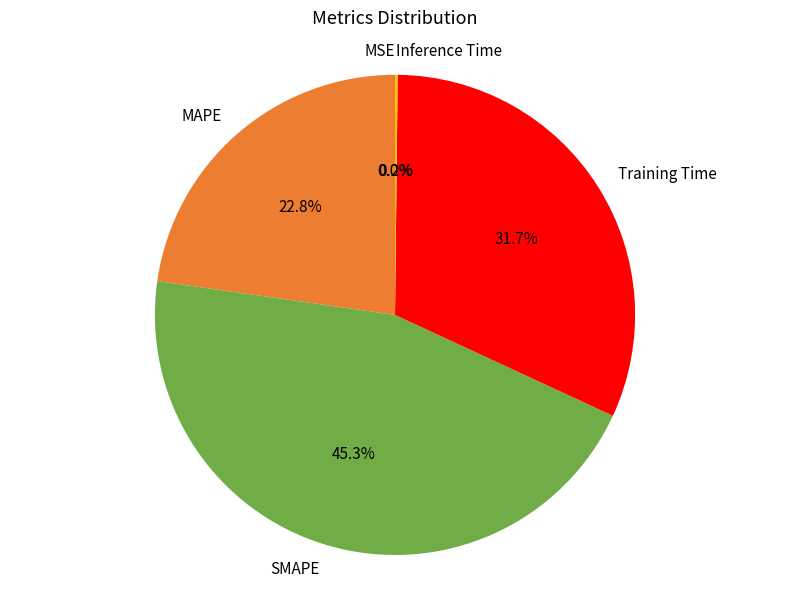

Does MAPE represent more than half of the total?

No